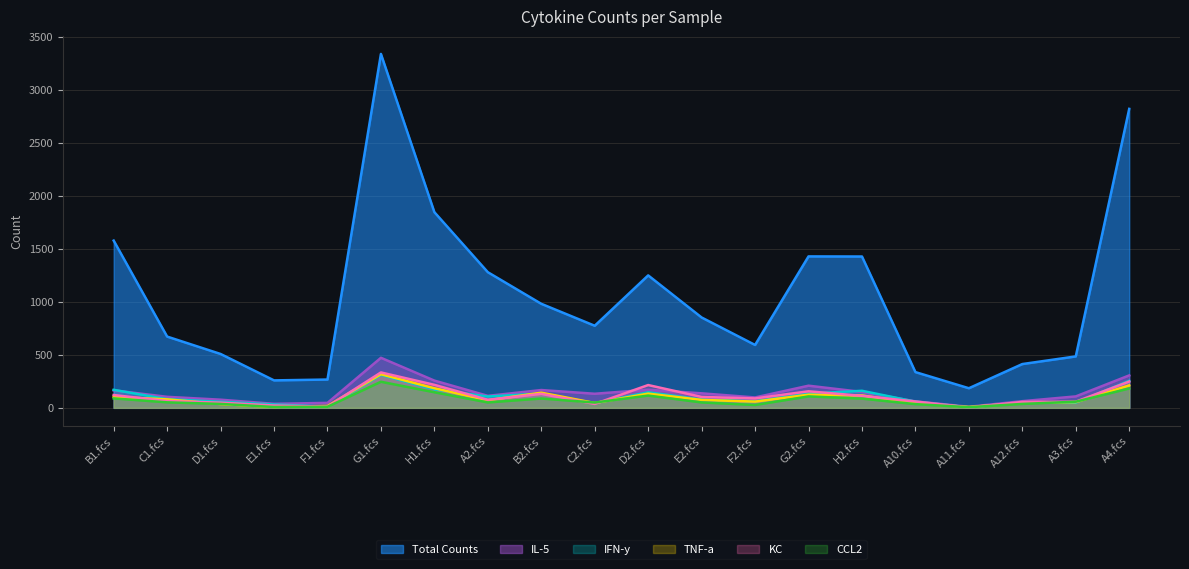

What is the label of the 13th point from the right?

A2.fcs